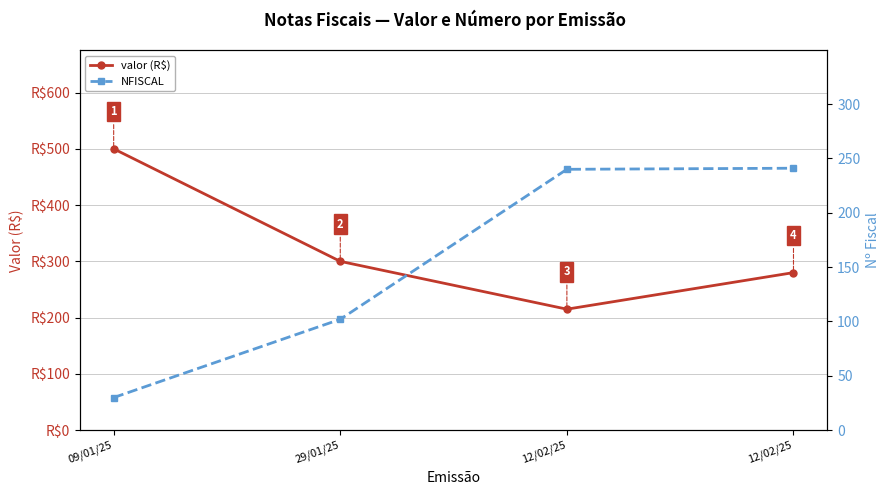

Reading left to right, transcribe all the data shown in this chart.

valor (R$): 500.0	300.0	215.0	280.0
NFISCAL: 30.0	102.0	240.0	241.0